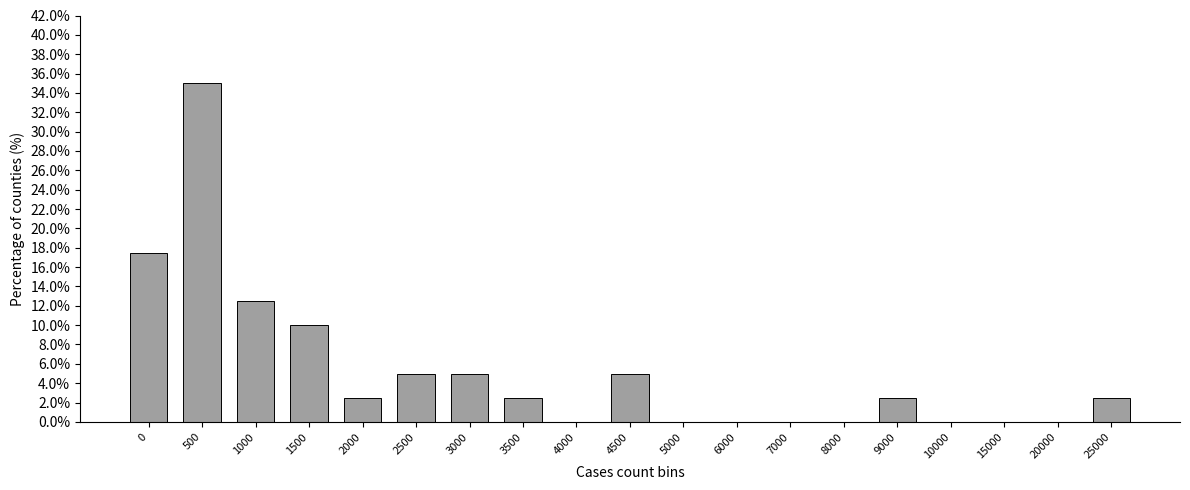

Reading right to left, extract all data points from this chart.

25000=2.5	20000=0.0	15000=0.0	10000=0.0	9000=2.5	8000=0.0	7000=0.0	6000=0.0	5000=0.0	4500=5.0	4000=0.0	3500=2.5	3000=5.0	2500=5.0	2000=2.5	1500=10.0	1000=12.5	500=35.0	0=17.5